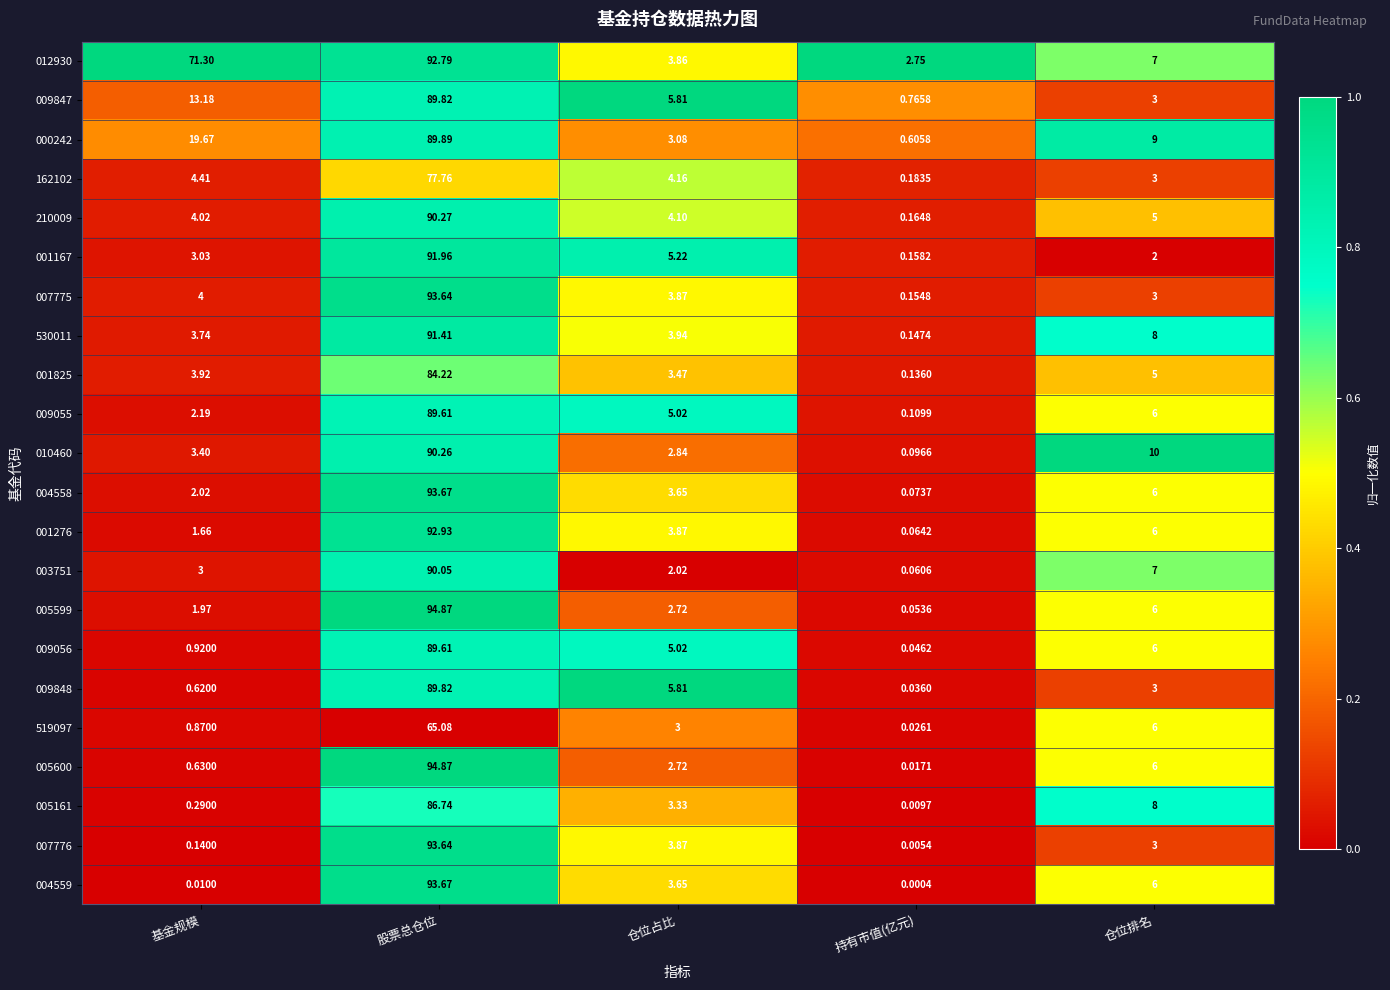

At how many categories does at least one series exceed 0?

5